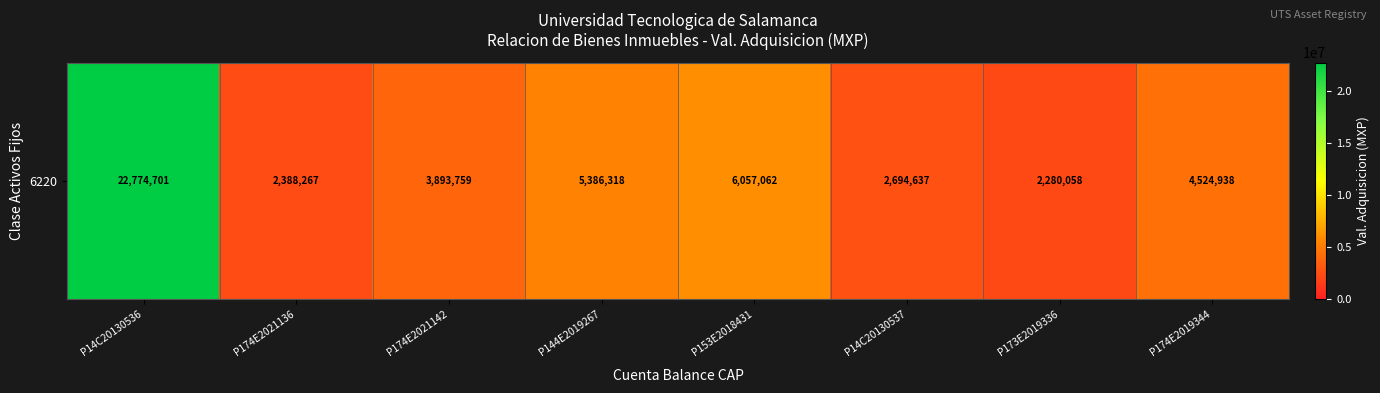

Rank the categories by value from highest to lowest.

P14C20130536, P153E2018431, P144E2019267, P174E2019344, P174E2021142, P14C20130537, P174E2021136, P173E2019336